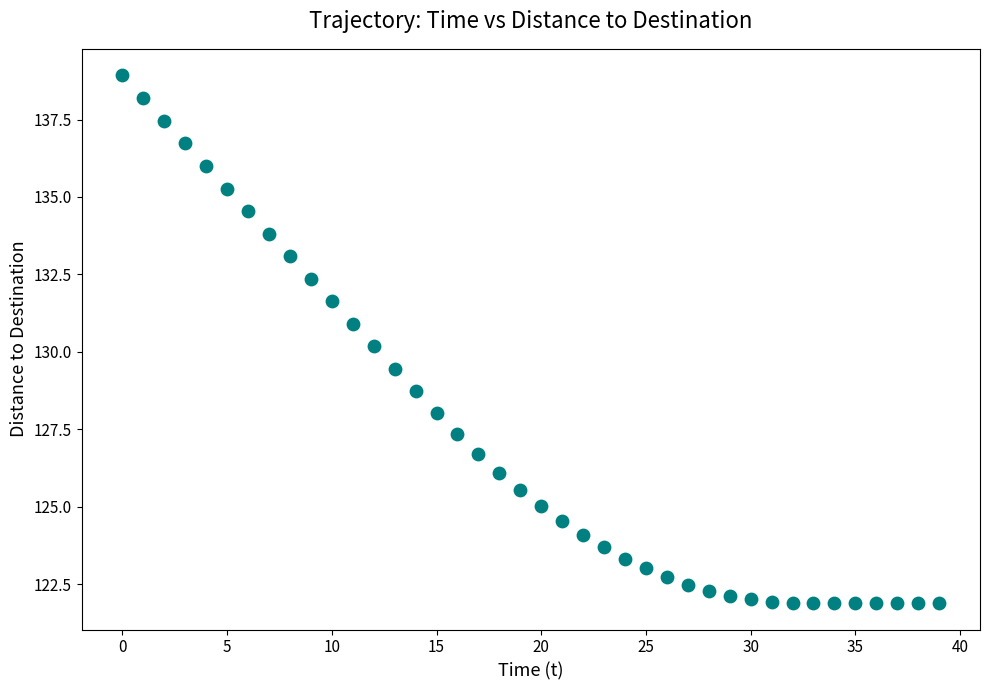

What is the range of Y values (max minus min)?

17.0